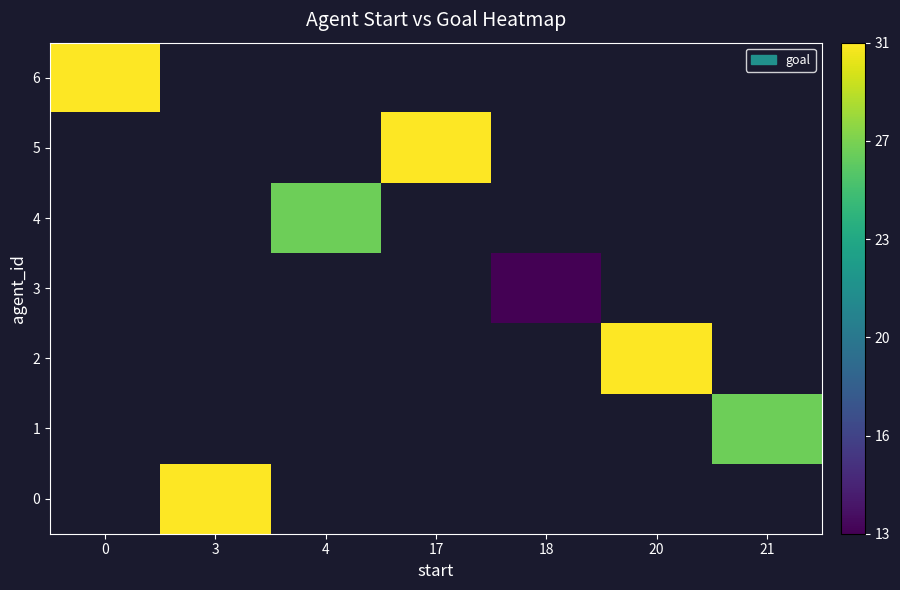

The value of 2 at 20 is 16.9. True or false?

False